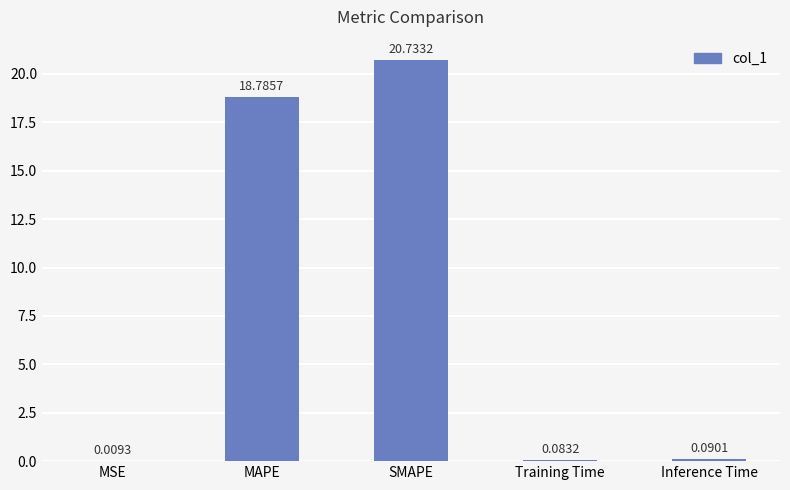

What is the sum of all values?

39.7